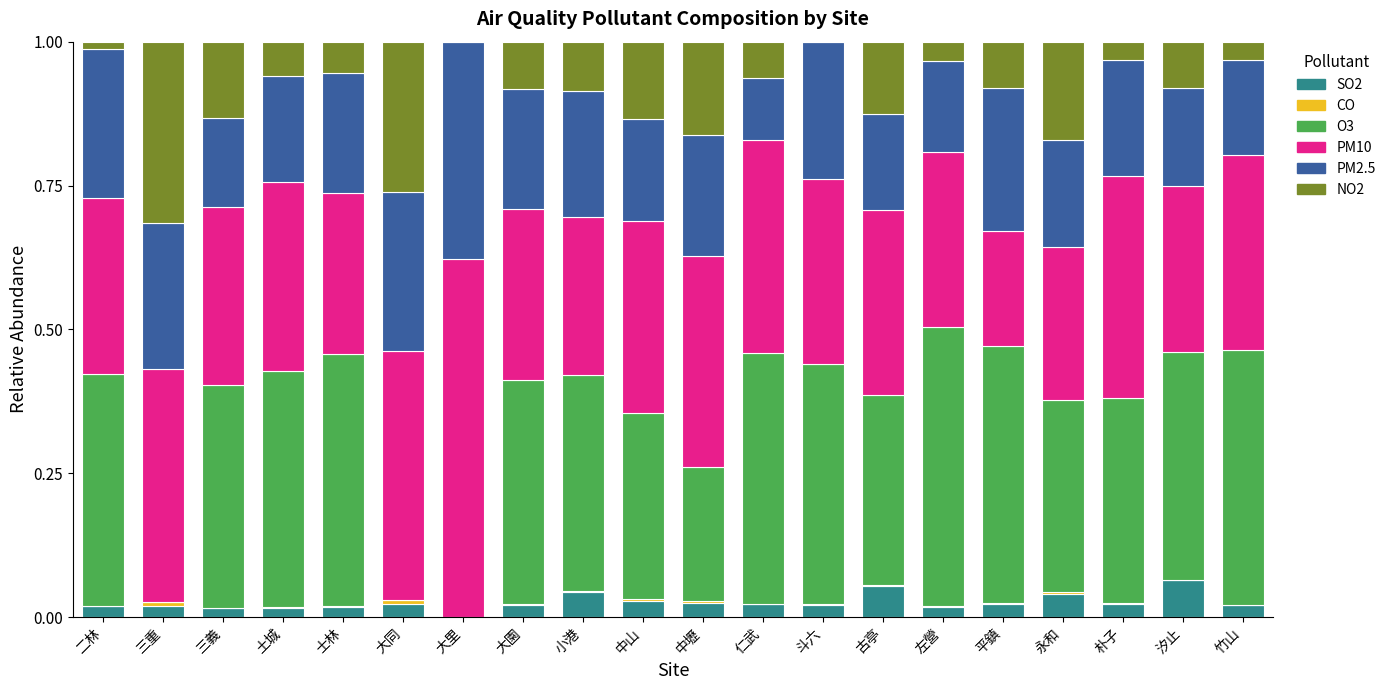

What is the total value across all series at 竹山?

1.0